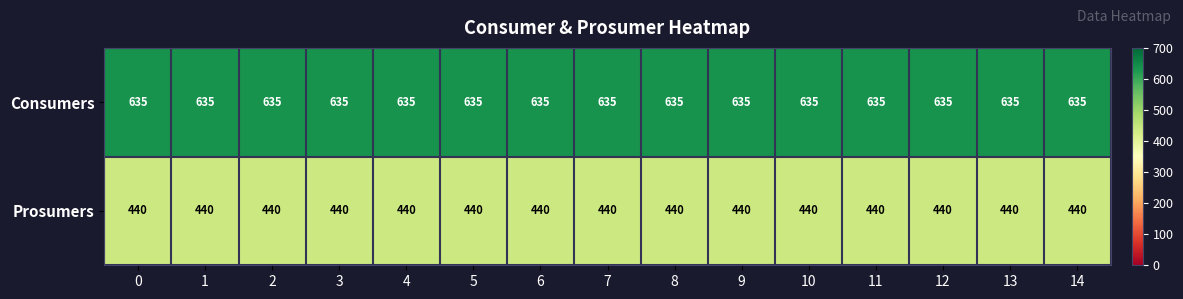

True or false: Prosumers has a value of 440 at 12.

True